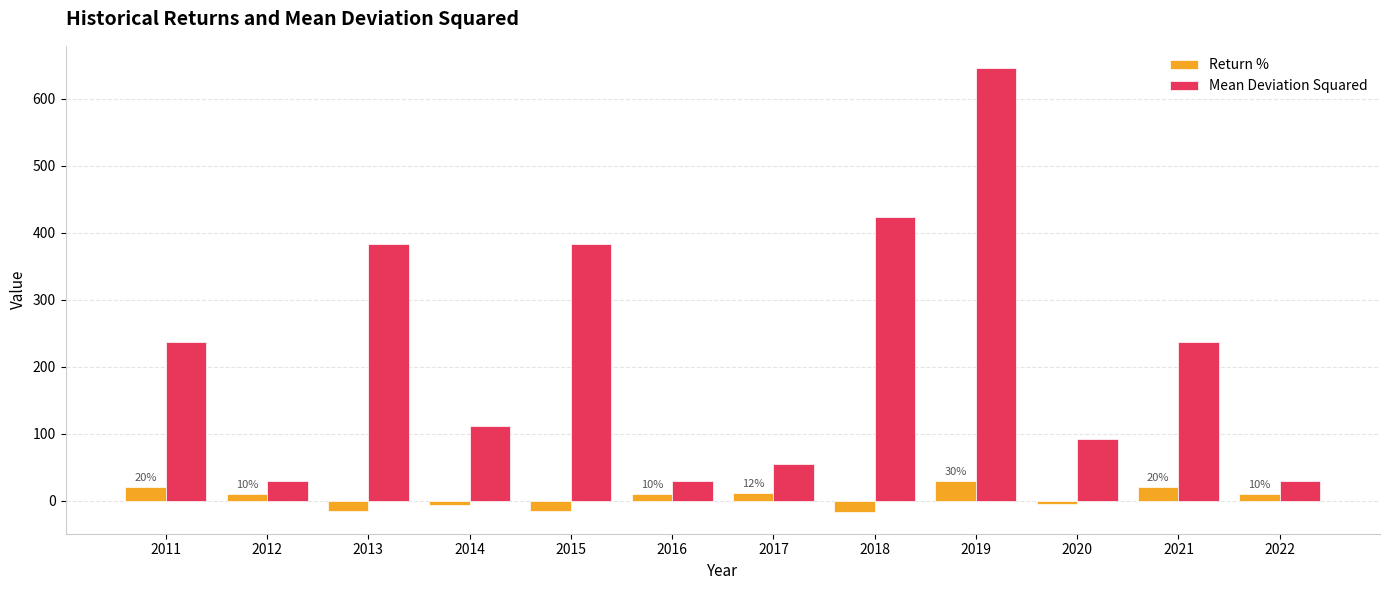

Is it true that Mean Deviation Squared equals 331.9 at 2011?

False